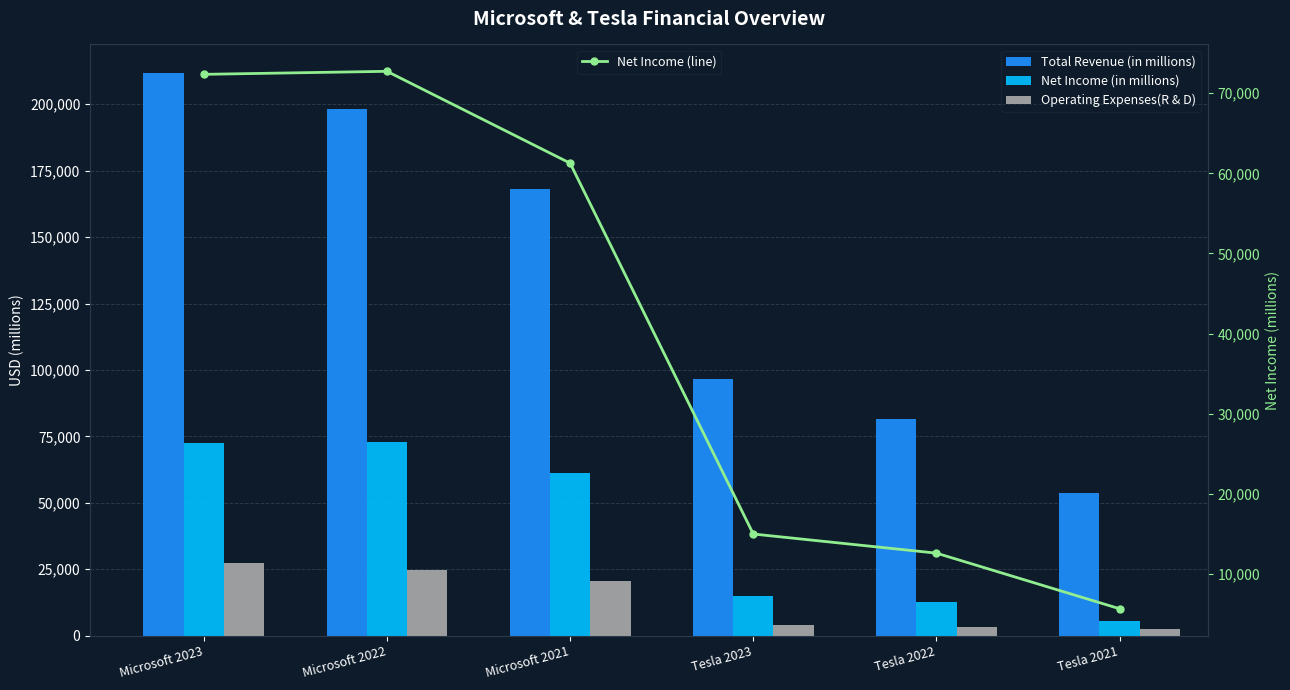

What is the value of the Total Revenue (in millions) bar at the 4th from the left?

96773